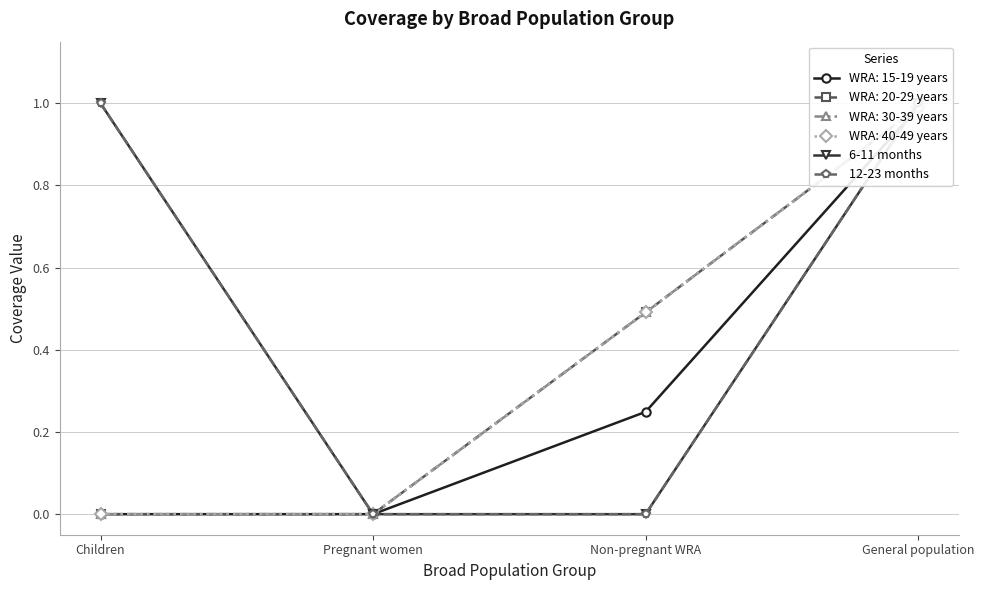

Is the value of 12-23 months at Children greater than the value of 6-11 months at Children?

No